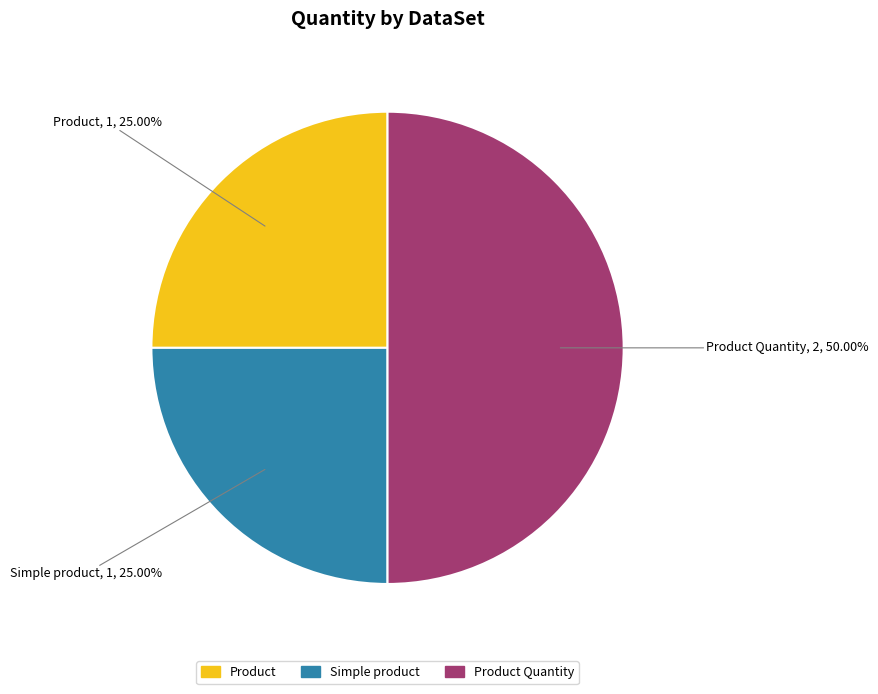

Is it true that Simple product is 33% of the pie?

False